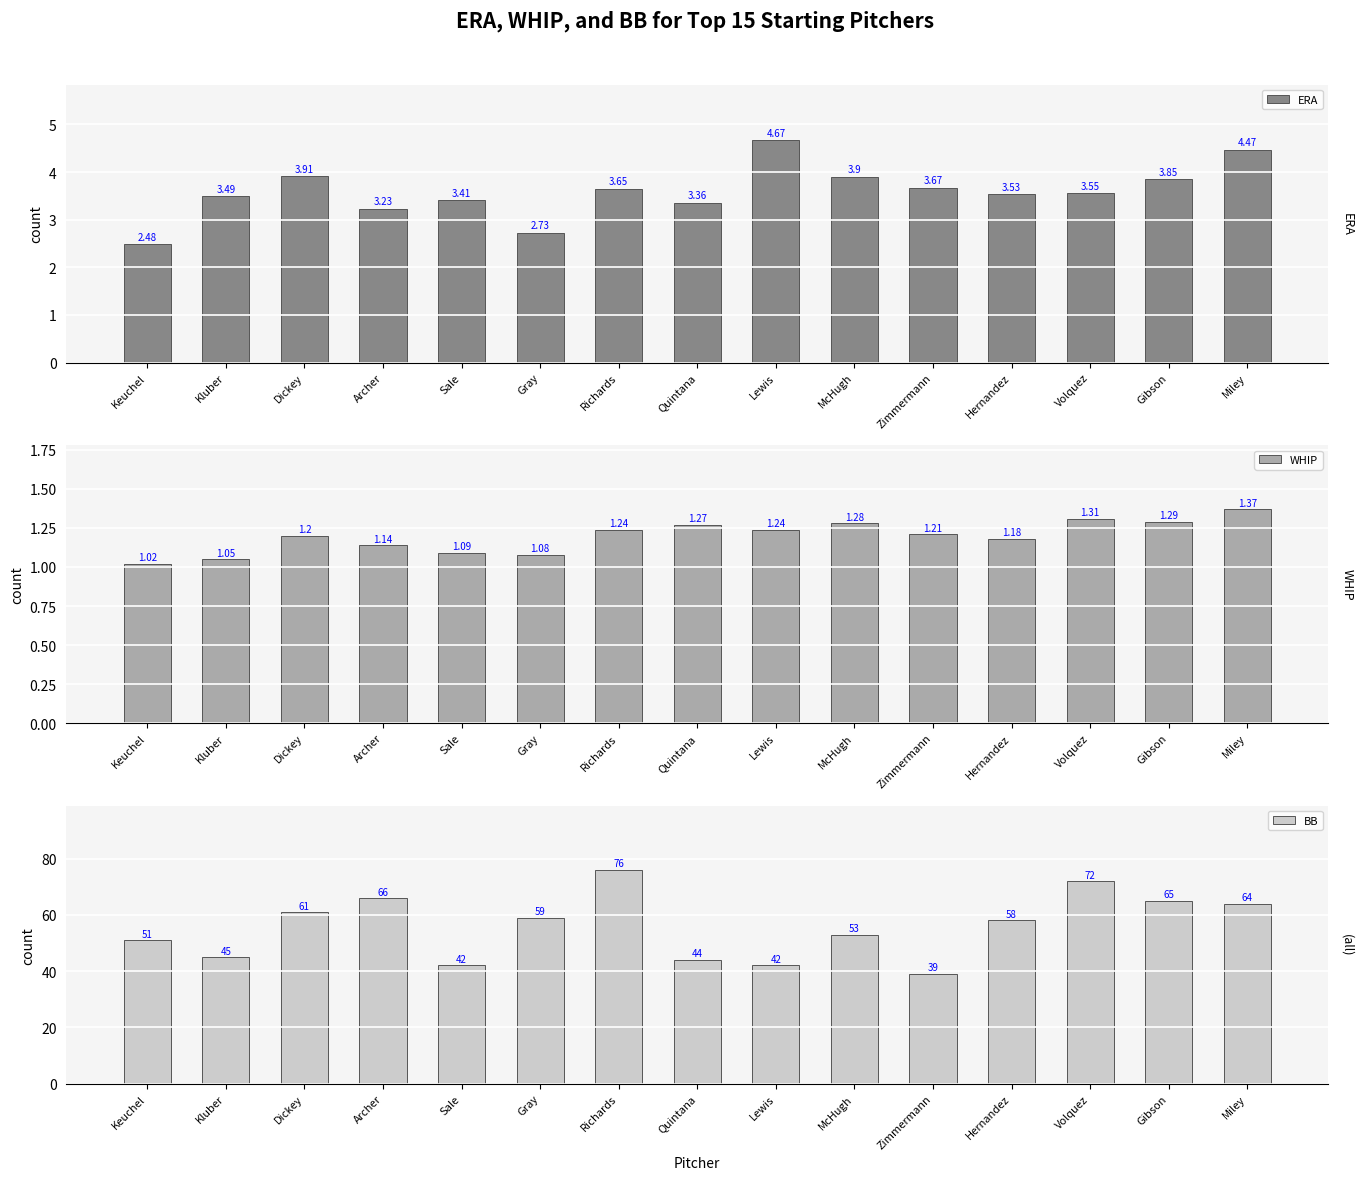

What value does the BB series have at Gibson?

65